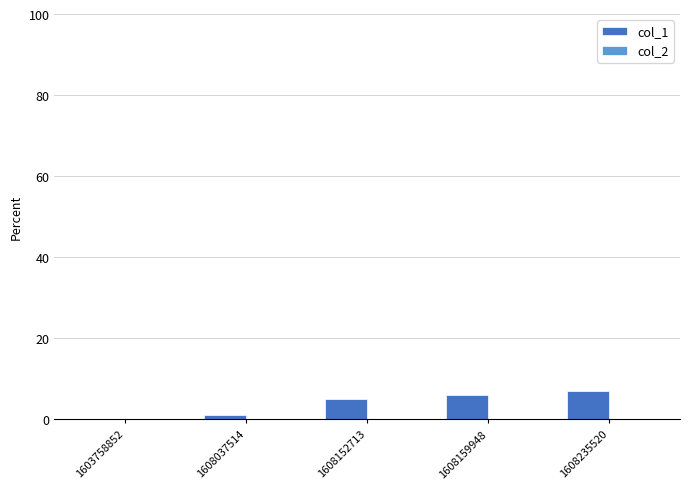

What is the maximum value shown in the chart?

7